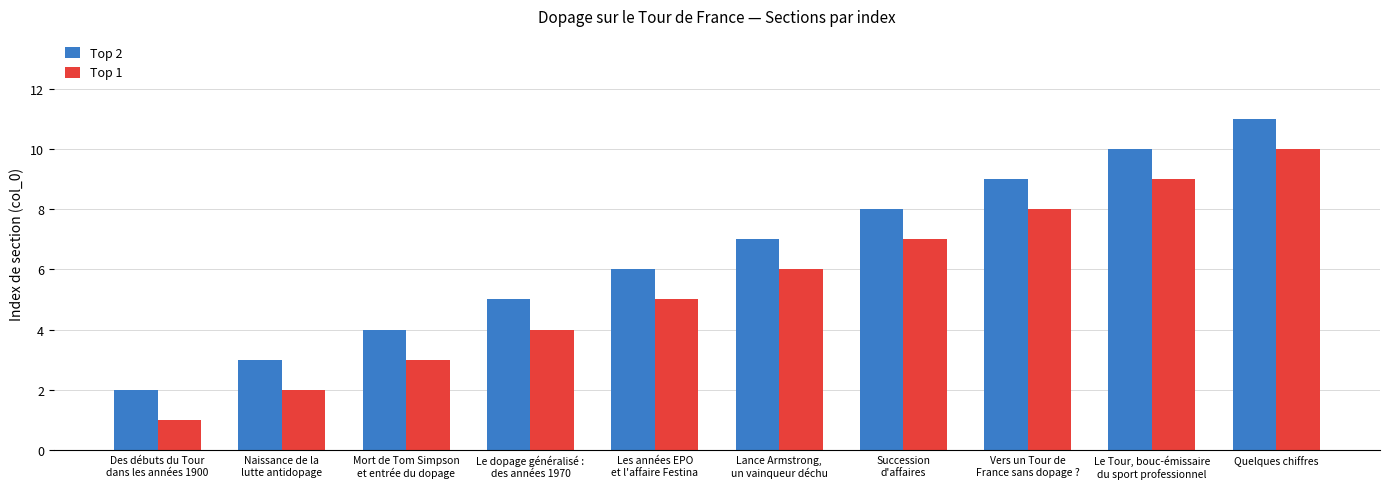

How many categories are shown in the chart?

10